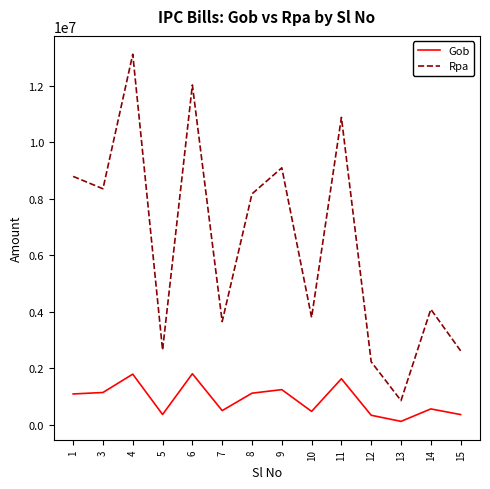

Is this an area chart (filled region under the line)?

No